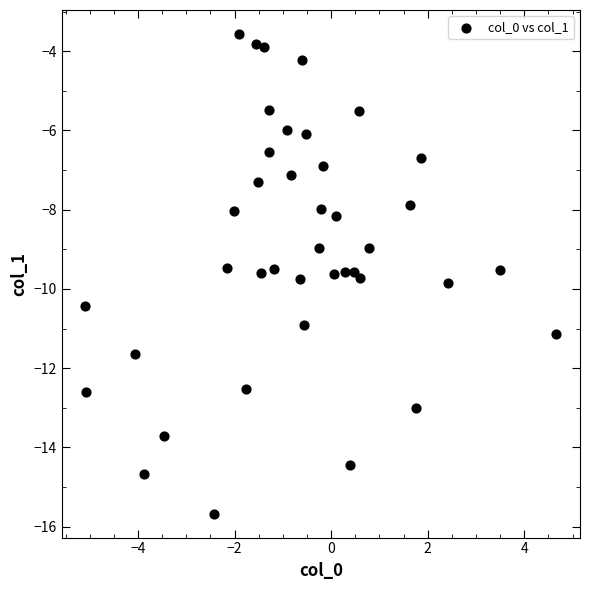

What is the range of X values (max minus min)?

9.8